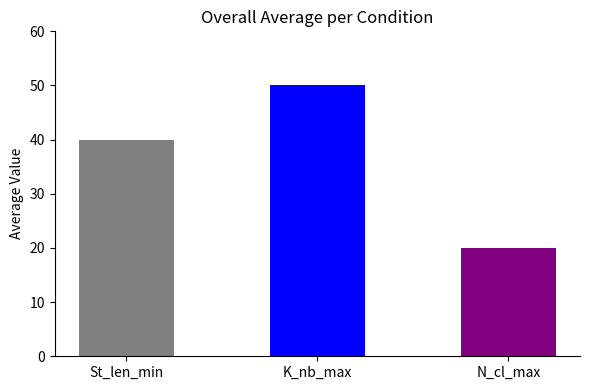

Between Mode and Mode, which series saw the biggest shift?

St_len_min